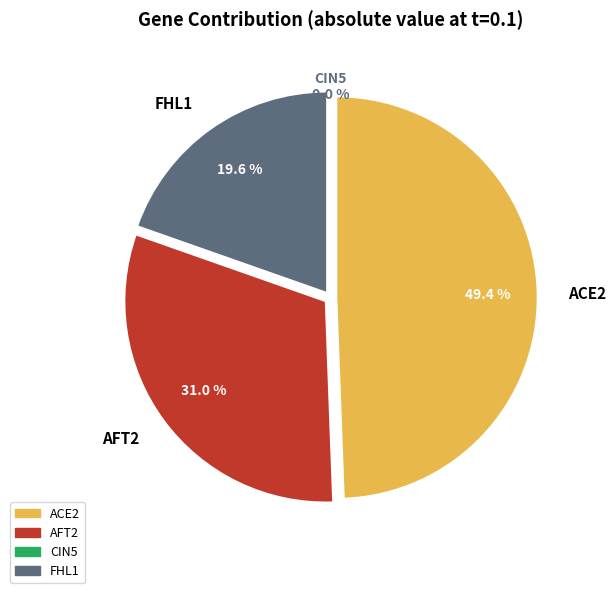

Is there a majority slice in this chart?

No